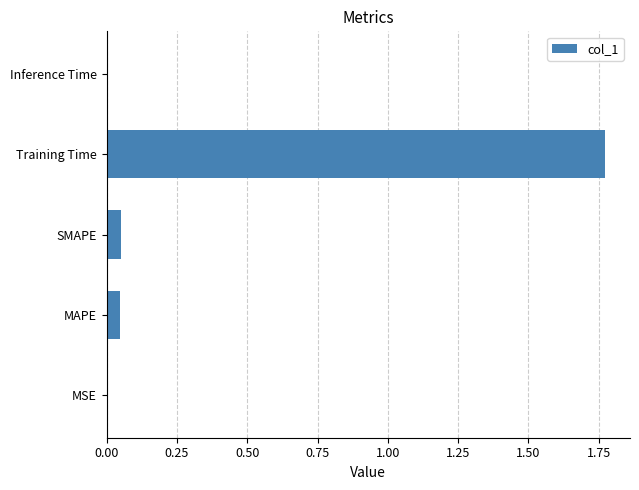

The value at Inference Time is 0.0. True or false?

True